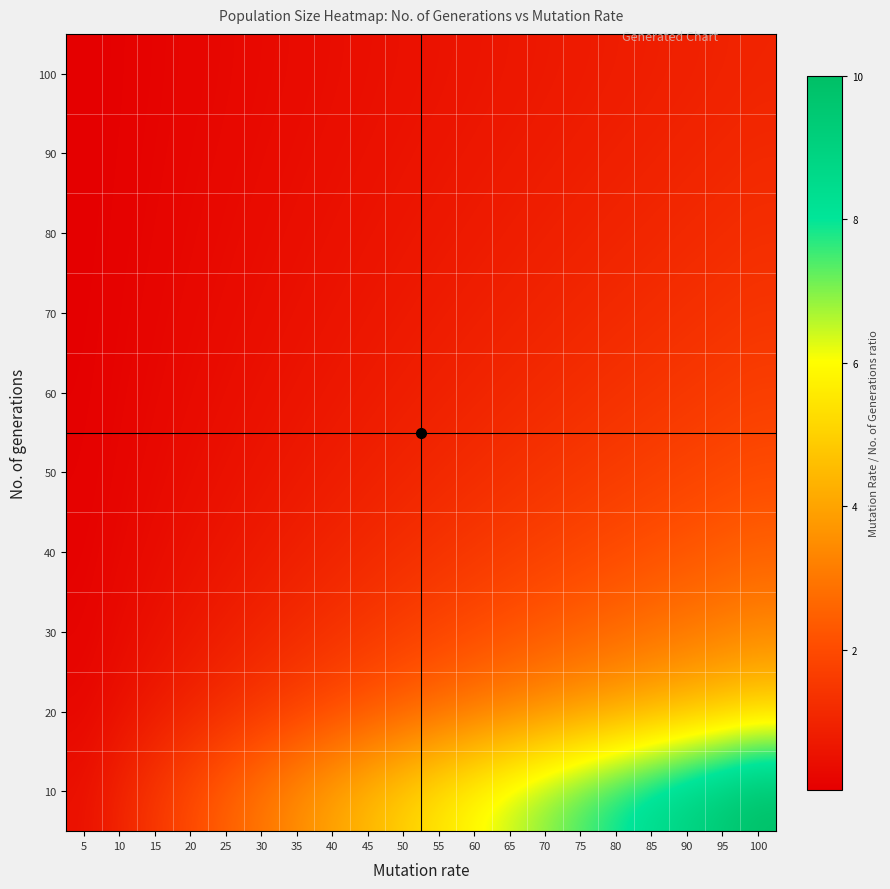

Reading right to left, transcribe all the data shown in this chart.

10: 100=10.0	95=9.5	90=9.0	85=8.5	80=8.0	75=7.5	70=7.0	65=6.5	60=6.0	55=5.5	50=5.0	45=4.5	40=4.0	35=3.5	30=3.0	25=2.5	20=2.0	15=1.5	10=1.0	5=0.5
20: 100=5.0	95=4.8	90=4.5	85=4.2	80=4.0	75=3.8	70=3.5	65=3.2	60=3.0	55=2.8	50=2.5	45=2.2	40=2.0	35=1.8	30=1.5	25=1.2	20=1.0	15=0.8	10=0.5	5=0.2
30: 100=3.3	95=3.2	90=3.0	85=2.8	80=2.7	75=2.5	70=2.3	65=2.2	60=2.0	55=1.8	50=1.7	45=1.5	40=1.3	35=1.2	30=1.0	25=0.8	20=0.7	15=0.5	10=0.3	5=0.2
40: 100=2.5	95=2.4	90=2.2	85=2.1	80=2.0	75=1.9	70=1.8	65=1.6	60=1.5	55=1.4	50=1.2	45=1.1	40=1.0	35=0.9	30=0.8	25=0.6	20=0.5	15=0.4	10=0.2	5=0.1
50: 100=2.0	95=1.9	90=1.8	85=1.7	80=1.6	75=1.5	70=1.4	65=1.3	60=1.2	55=1.1	50=1.0	45=0.9	40=0.8	35=0.7	30=0.6	25=0.5	20=0.4	15=0.3	10=0.2	5=0.1
60: 100=1.7	95=1.6	90=1.5	85=1.4	80=1.3	75=1.2	70=1.2	65=1.1	60=1.0	55=0.9	50=0.8	45=0.8	40=0.7	35=0.6	30=0.5	25=0.4	20=0.3	15=0.2	10=0.2	5=0.1
70: 100=1.4	95=1.4	90=1.3	85=1.2	80=1.1	75=1.1	70=1.0	65=0.9	60=0.9	55=0.8	50=0.7	45=0.6	40=0.6	35=0.5	30=0.4	25=0.4	20=0.3	15=0.2	10=0.1	5=0.1
80: 100=1.2	95=1.2	90=1.1	85=1.1	80=1.0	75=0.9	70=0.9	65=0.8	60=0.8	55=0.7	50=0.6	45=0.6	40=0.5	35=0.4	30=0.4	25=0.3	20=0.2	15=0.2	10=0.1	5=0.1
90: 100=1.1	95=1.1	90=1.0	85=0.9	80=0.9	75=0.8	70=0.8	65=0.7	60=0.7	55=0.6	50=0.6	45=0.5	40=0.4	35=0.4	30=0.3	25=0.3	20=0.2	15=0.2	10=0.1	5=0.1
100: 100=1.0	95=0.9	90=0.9	85=0.8	80=0.8	75=0.8	70=0.7	65=0.7	60=0.6	55=0.6	50=0.5	45=0.5	40=0.4	35=0.3	30=0.3	25=0.2	20=0.2	15=0.1	10=0.1	5=0.1